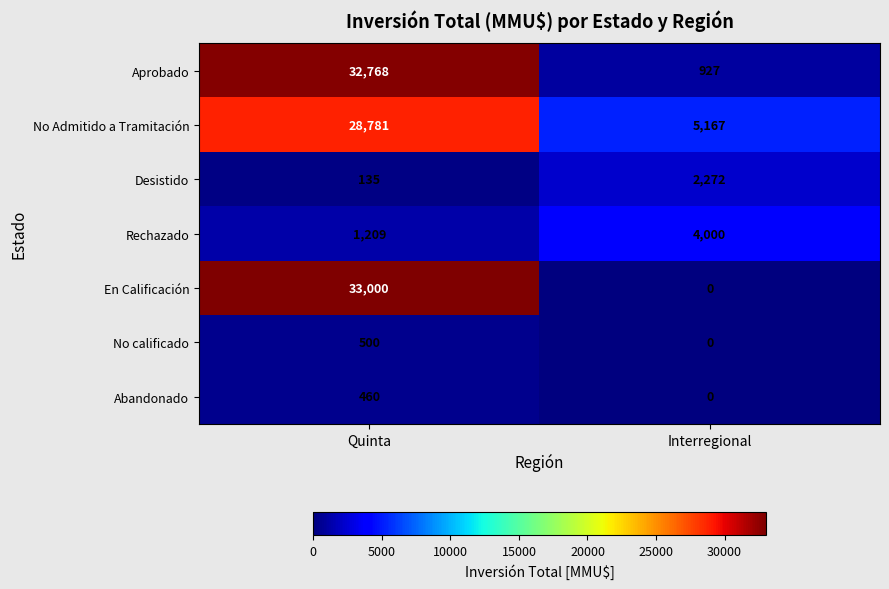

What is the approximate value of En Calificación at Quinta?

33000